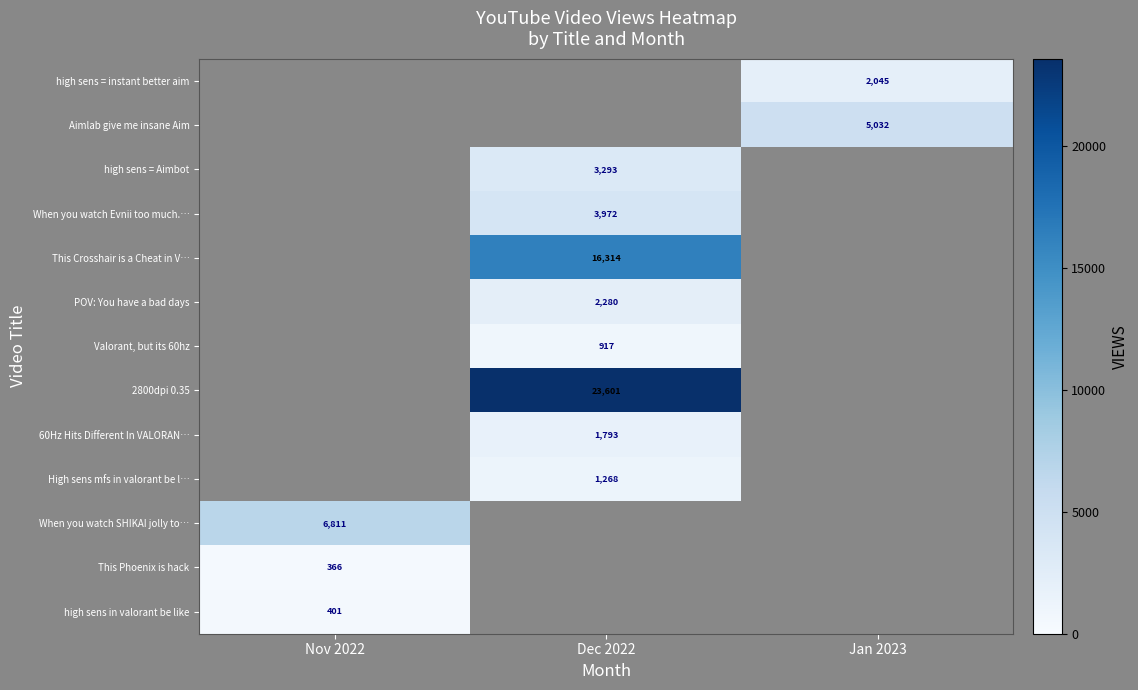

What is the maximum value shown in the chart?

23601.0